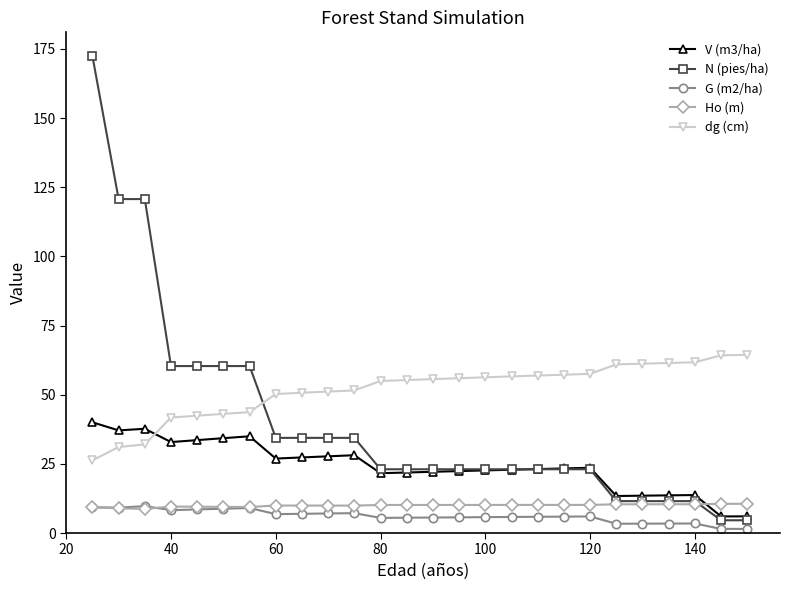

What is the value of the N (pies/ha) point at the 10th from the left?

34.4